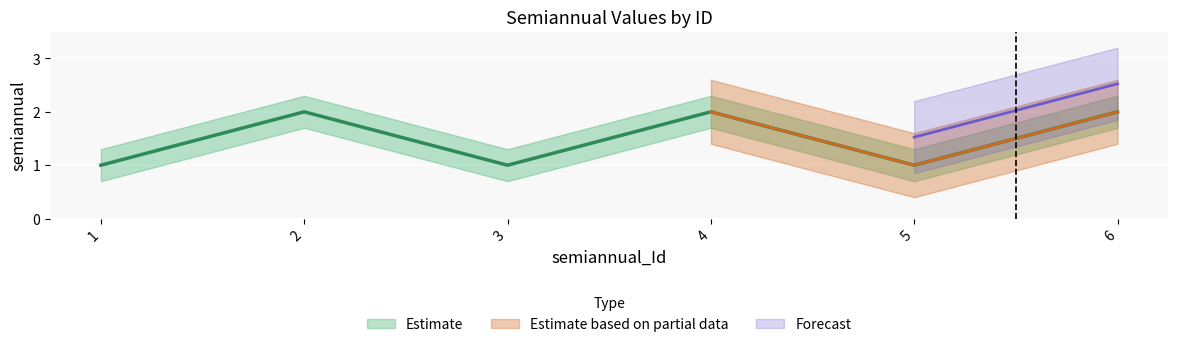

Reading left to right, what are all the values shown in this chart?

1	2	1	2	1	2